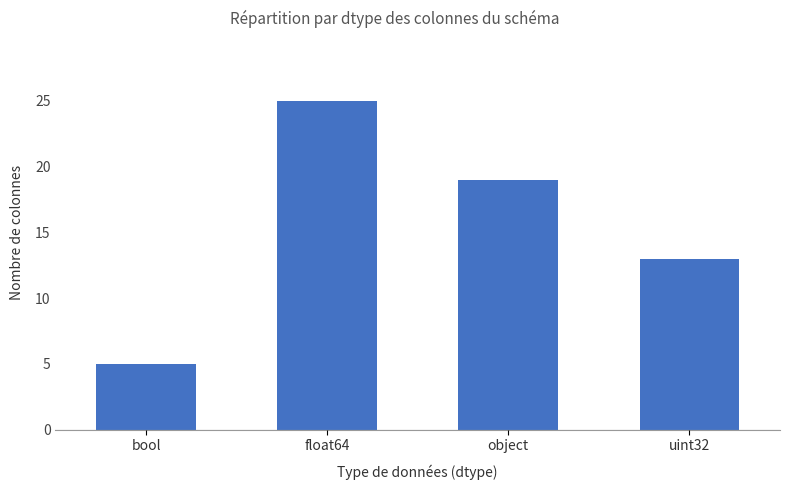

Read the value at object, to the nearest 10.

20